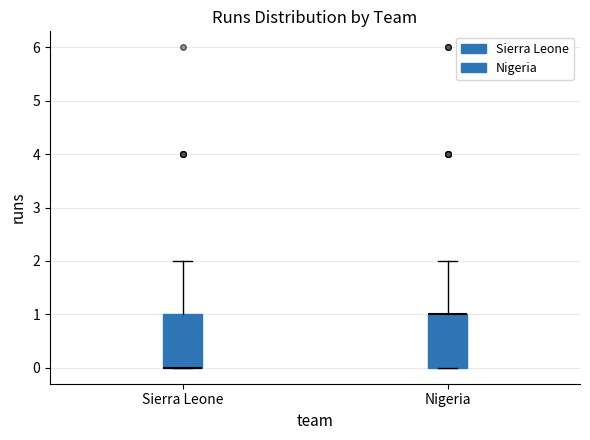

Reading left to right, transcribe this box plot: for each box, give where its median line is, the range the box spans, and where its two whiskers end, as read against the y-axis. The values are not printed on the chart, so give them approximately, as read against the axis.

Sierra Leone: median 0 (drawn on the box's lower edge), box 0 to 1, whiskers 0 to 2
Nigeria: median 1 (drawn on the box's upper edge), box 0 to 1, whiskers 0 to 2